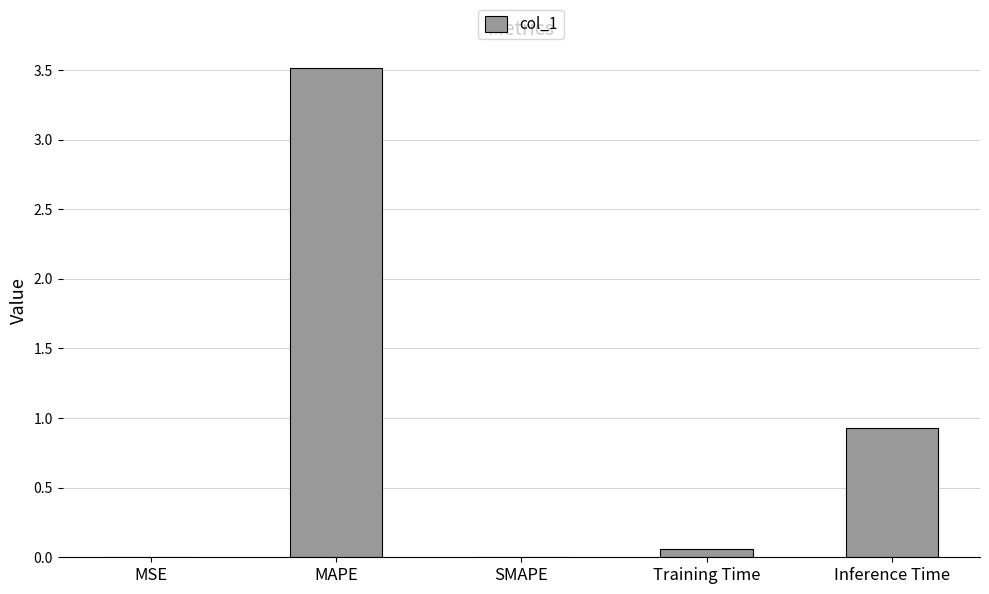

The chart shows a value of 1.9 at SMAPE. True or false?

False